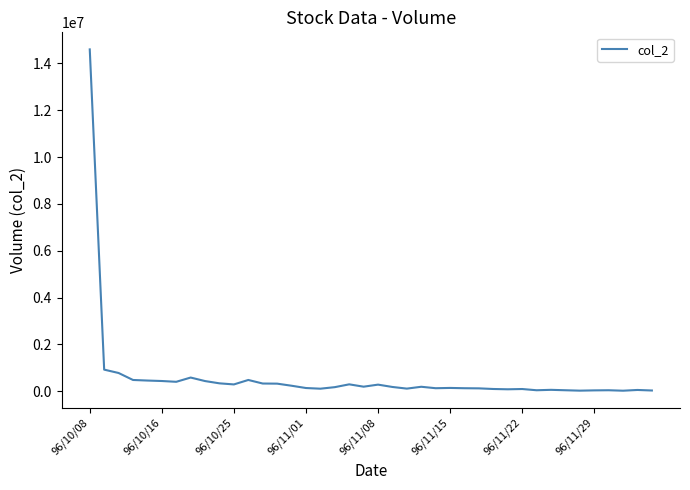

What is the difference between the maximum and minimum values?

14581470